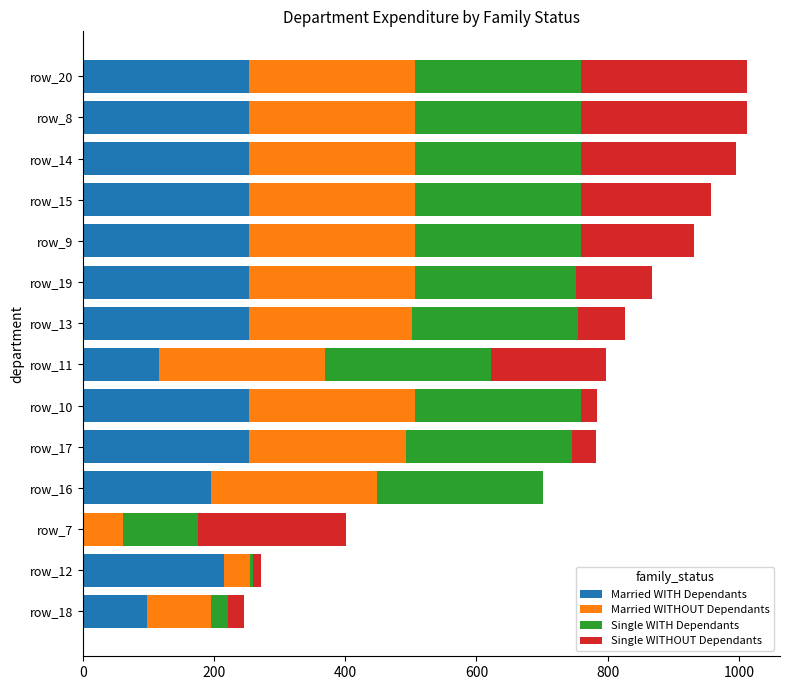

What is the highest value of the Married WITH Dependants series?

253